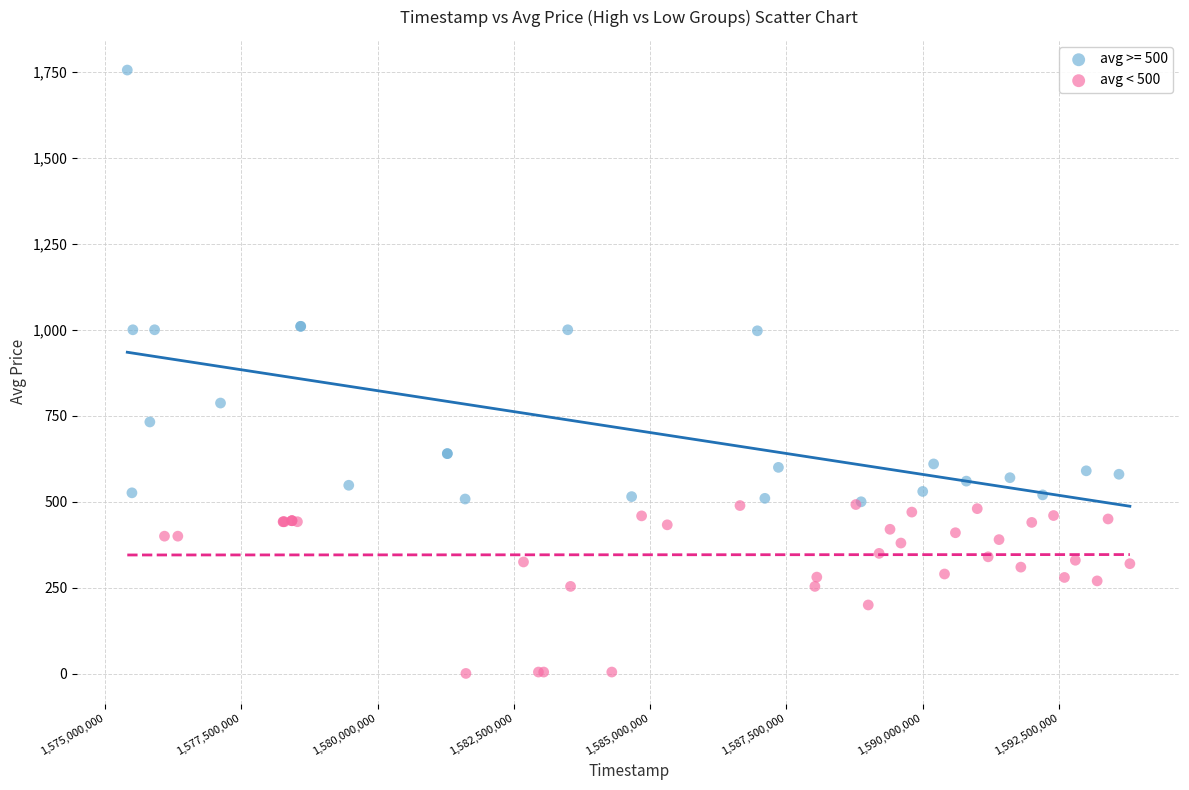

Which series contains the lowest Y value?

avg < 500